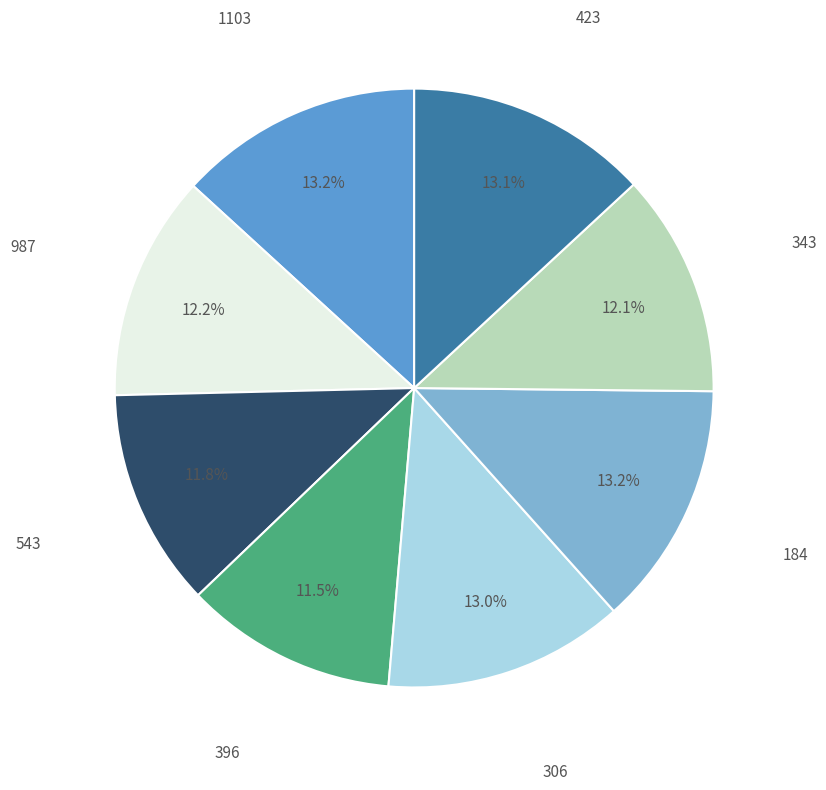

To the nearest percent, what is the difference between the largest and smallest slice percentages?

2%